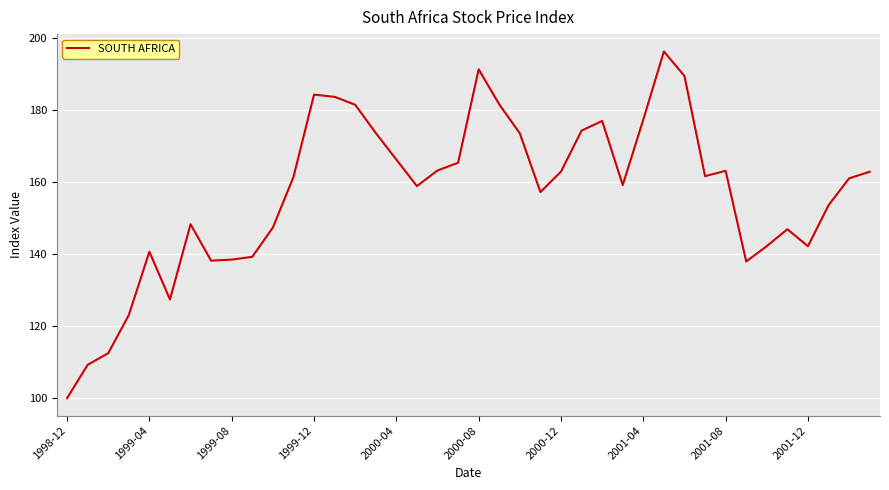

What is the minimum value shown in the chart?

100.0